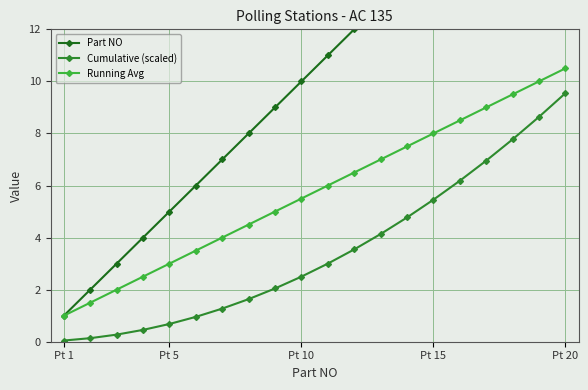

Is it true that Part NO equals 7.6 at 11?

False